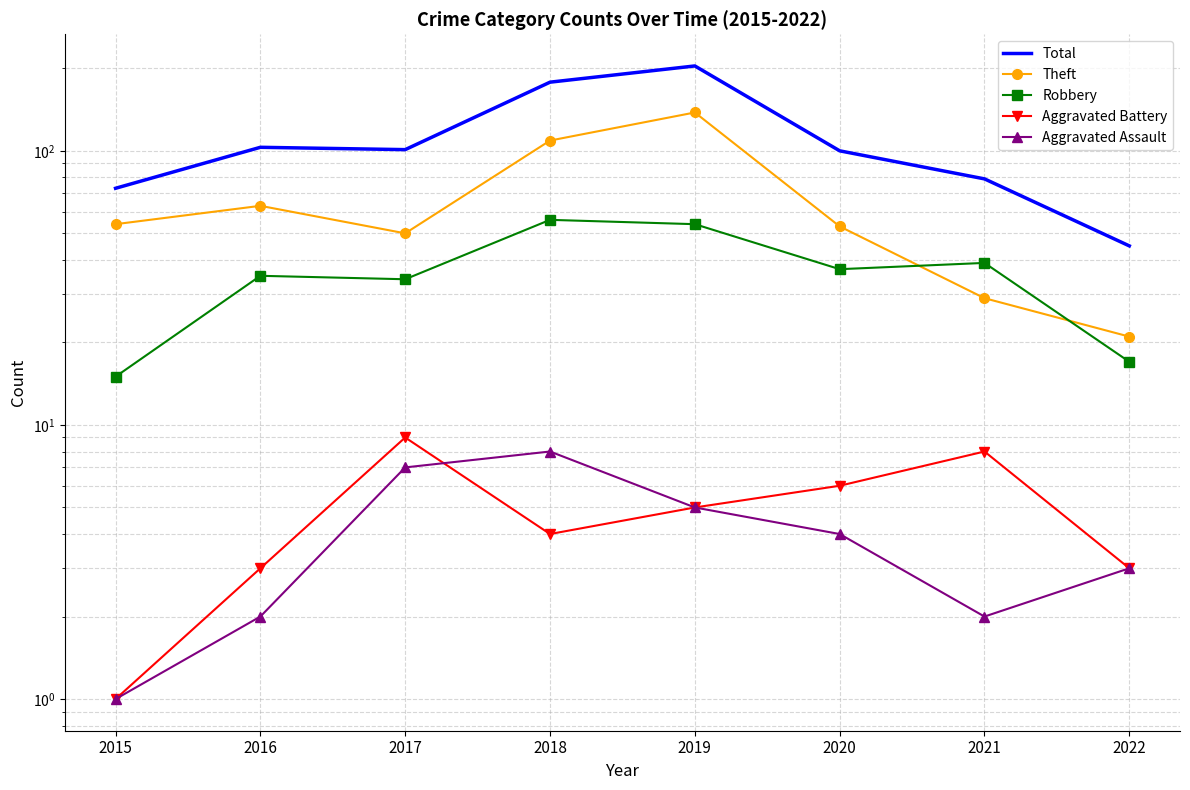

At which label does Total reach its peak?

2019